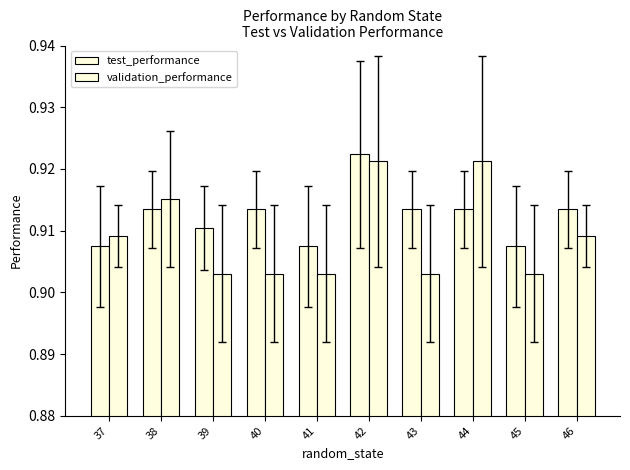

Reading right to left, what are all the values shown in this chart?

test_performance: 0.9	0.9	0.9	0.9	0.9	0.9	0.9	0.9	0.9	0.9
validation_performance: 0.9	0.9	0.9	0.9	0.9	0.9	0.9	0.9	0.9	0.9